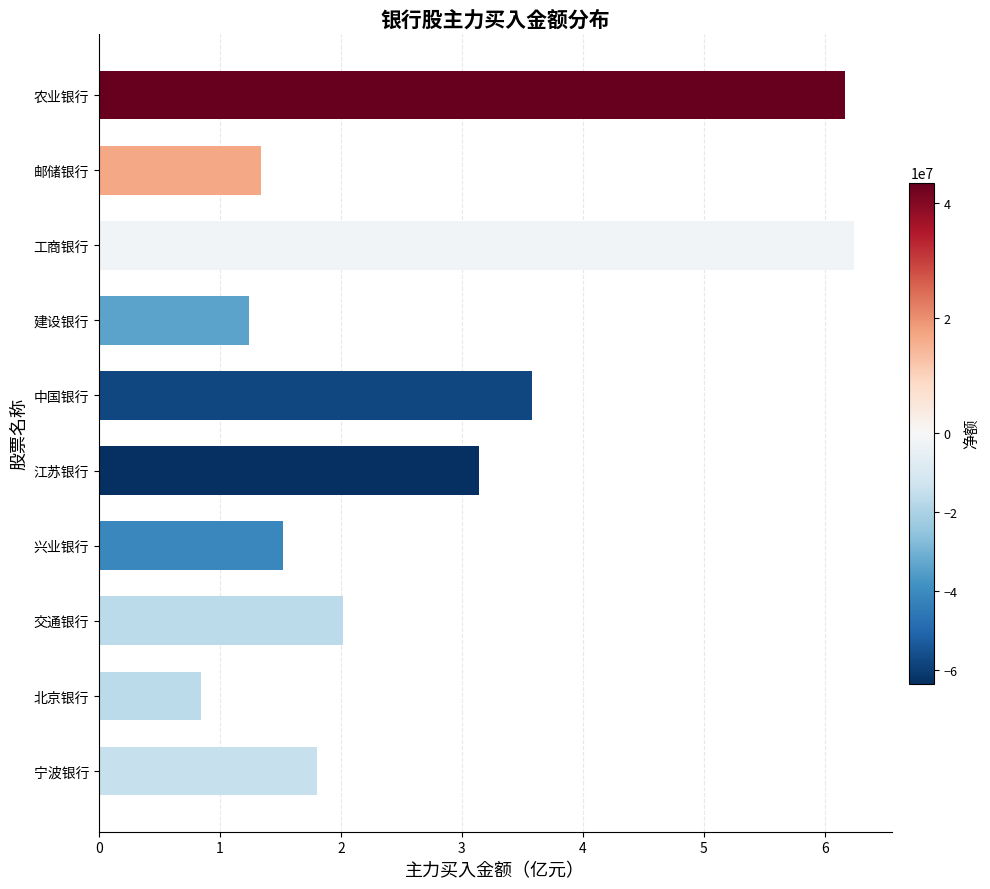

Reading top to bottom, list all the values displayed in this chart.

农业银行=6.2	邮储银行=1.3	工商银行=6.2	建设银行=1.2	中国银行=3.6	江苏银行=3.1	兴业银行=1.5	交通银行=2.0	北京银行=0.8	宁波银行=1.8